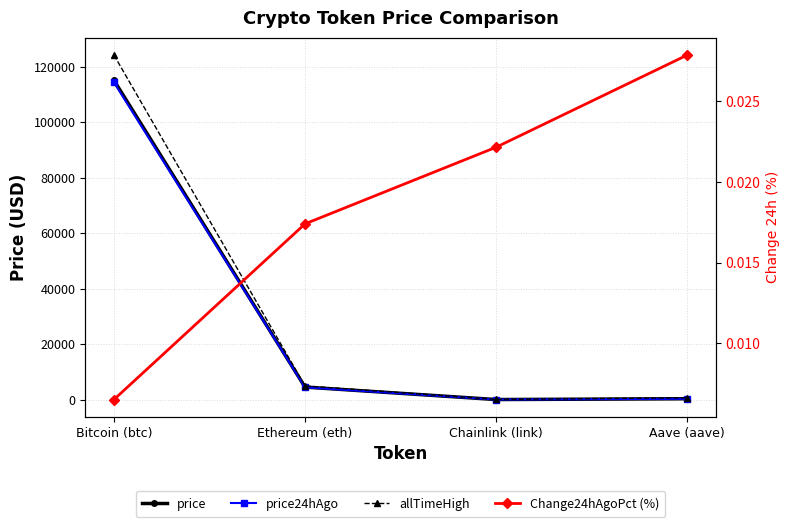

Reading left to right, extract all data points from this chart.

price: 115027.0	4514.5	24.4	313.2
price24hAgo: 114279.0	4435.9	23.8	304.4
allTimeHigh: 124128.0	4946.1	52.7	661.7
Change24hAgoPct (%): 0.0	0.0	0.0	0.0